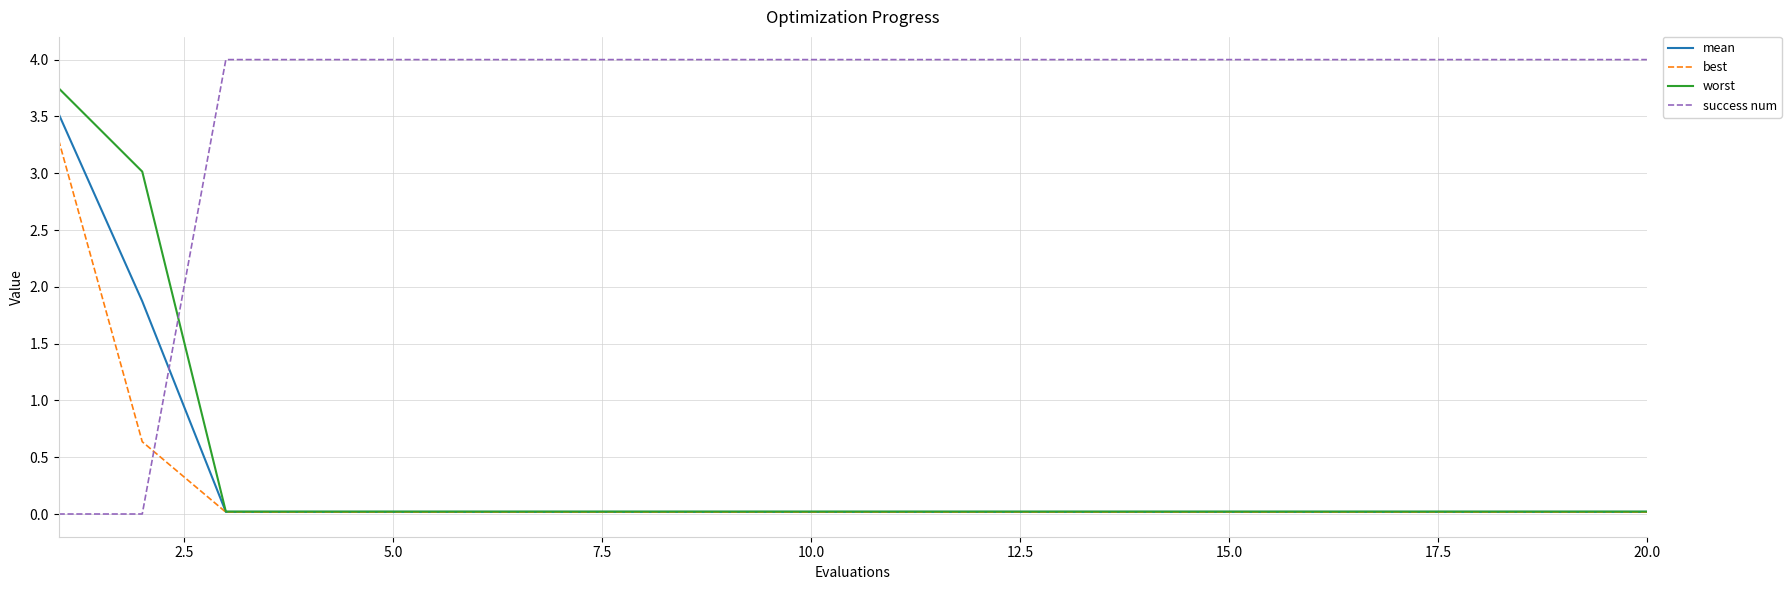

List the series in order of their peak value, lowest first.

best, mean, worst, success num